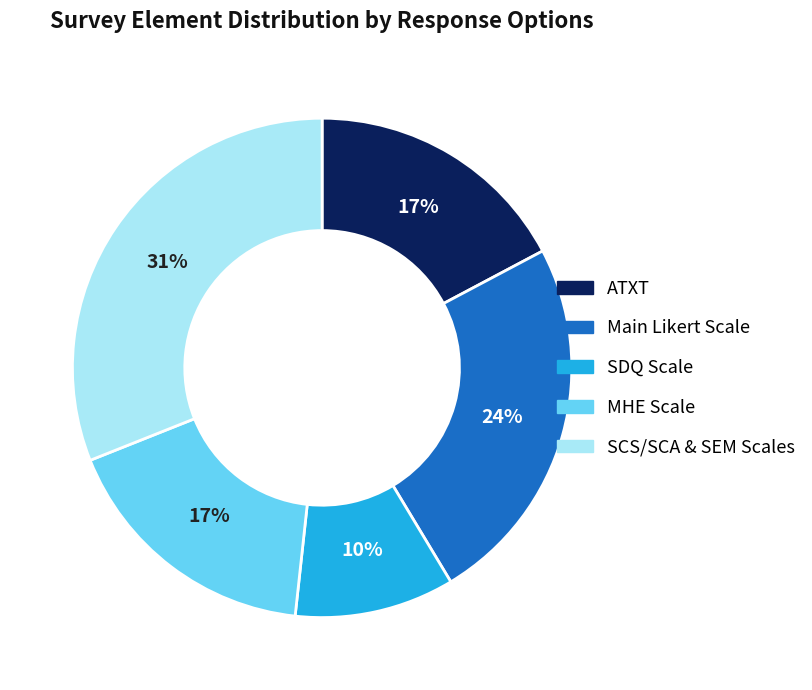

To the nearest percent, what percentage of the pie is ATXT?

17%